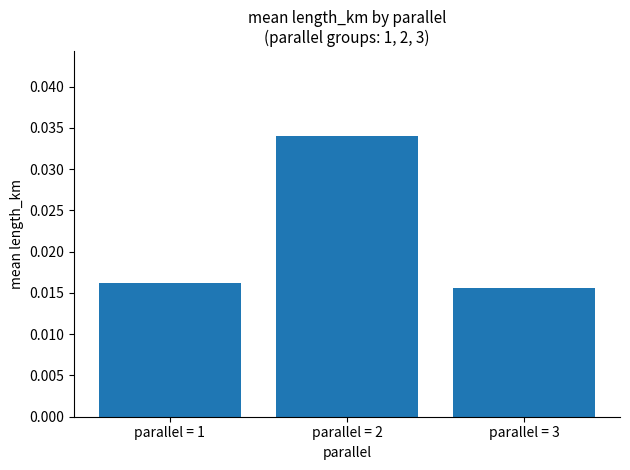

Between parallel = 1 and parallel = 3, which is larger?

parallel = 1